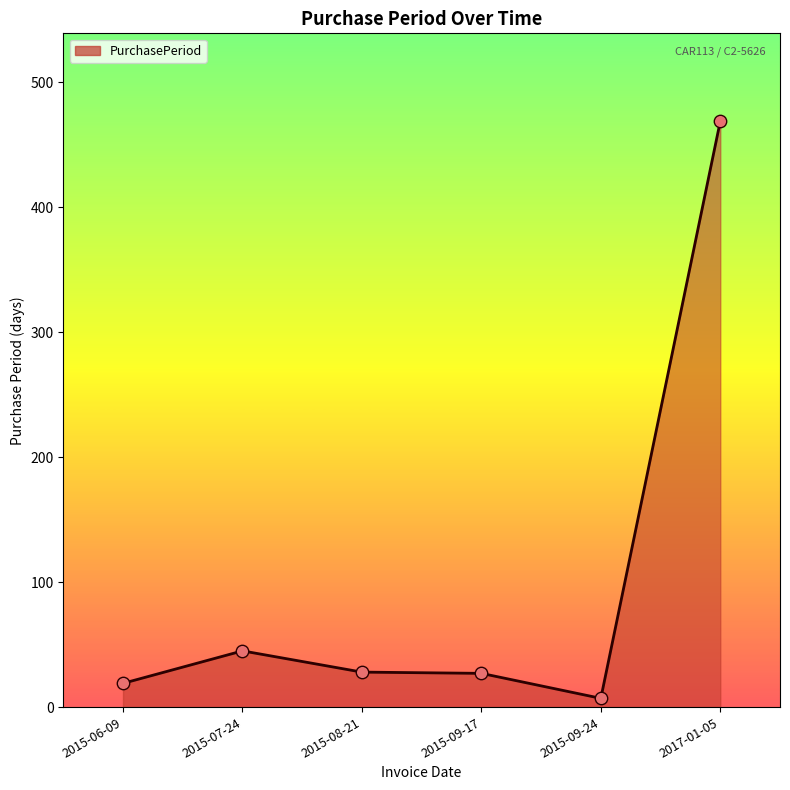

What is the change in value from 2015-08-21 to 2015-09-17?

-1